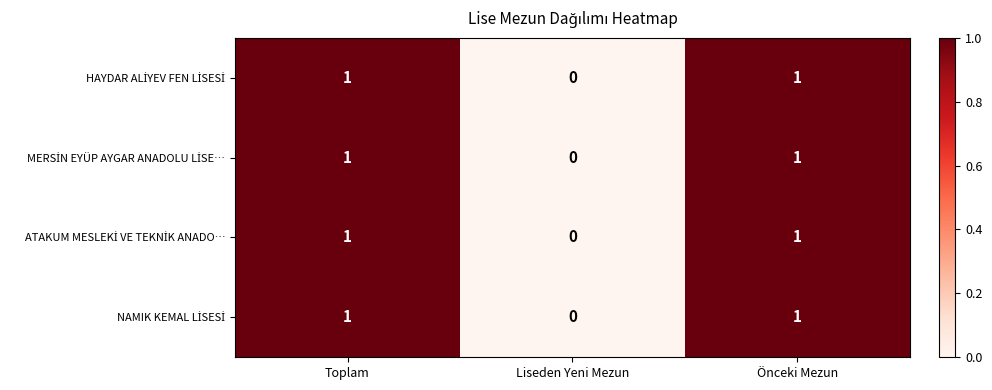

At which category does the chart reach its minimum across all series?

Liseden Yeni Mezun